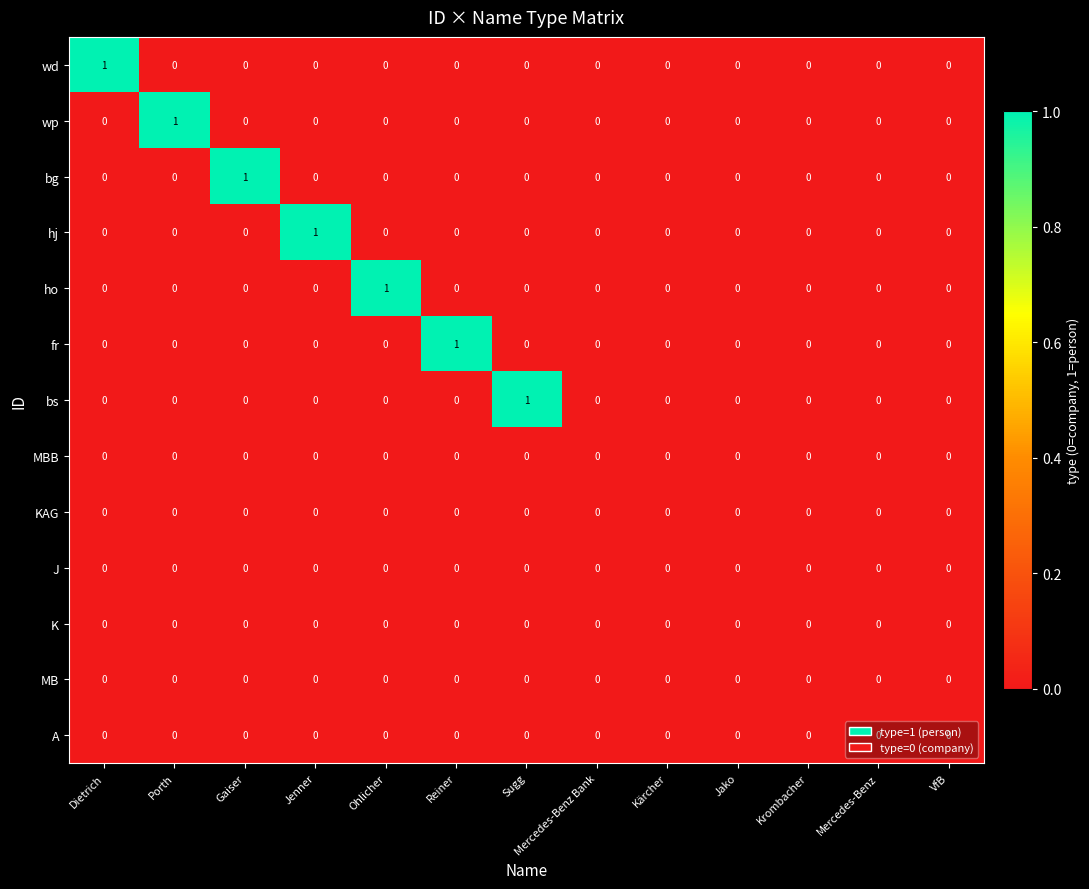

Is it true that ho equals 1 at Sugg?

False